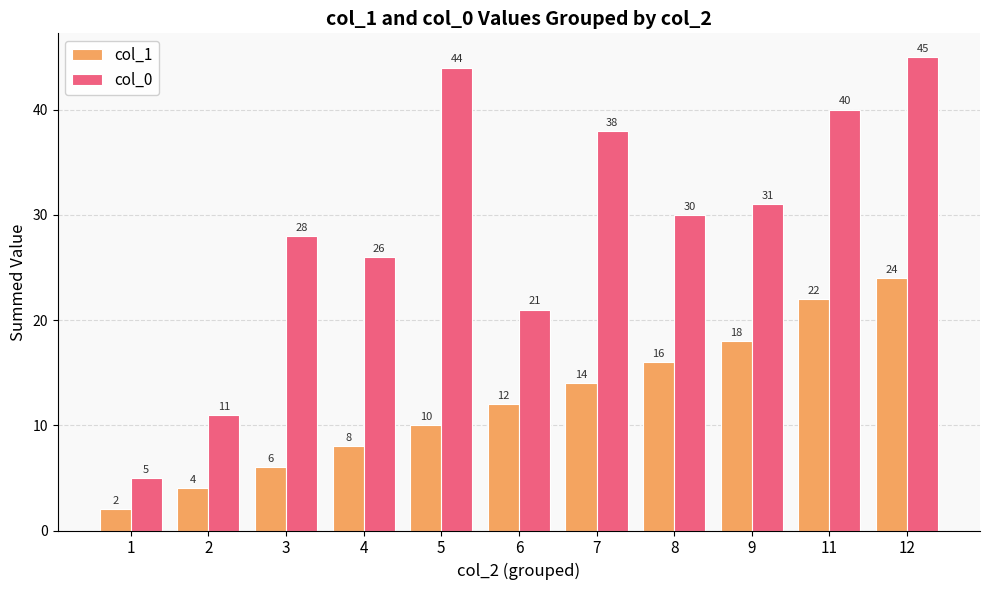

Rank the categories by col_0 value from highest to lowest.

12, 5, 11, 7, 9, 8, 3, 4, 6, 2, 1